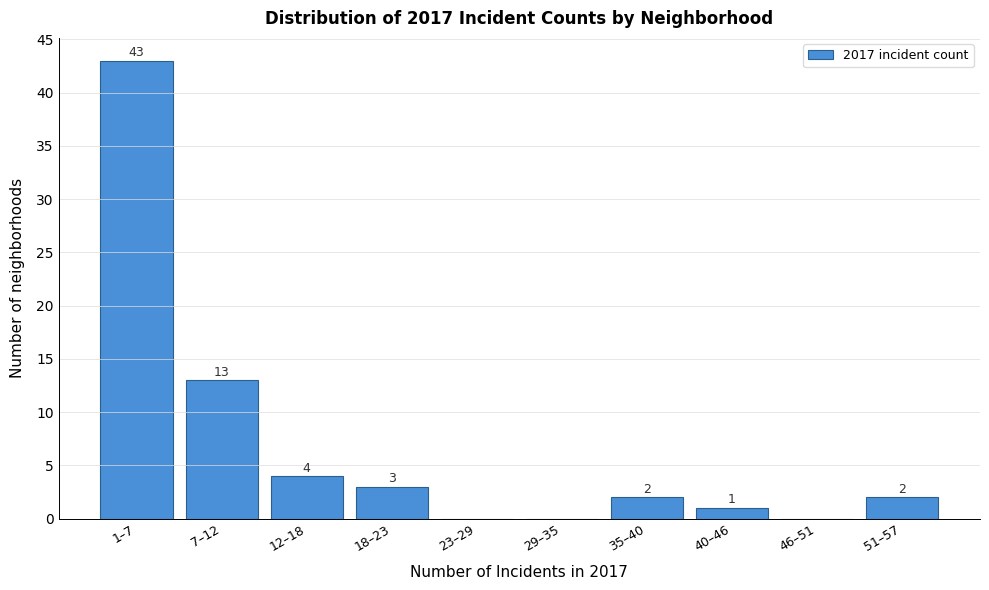

Reading left to right, transcribe all the data shown in this chart.

1–7=43	7–12=13	12–18=4	18–23=3	23–29=0	29–35=0	35–40=2	40–46=1	46–51=0	51–57=2